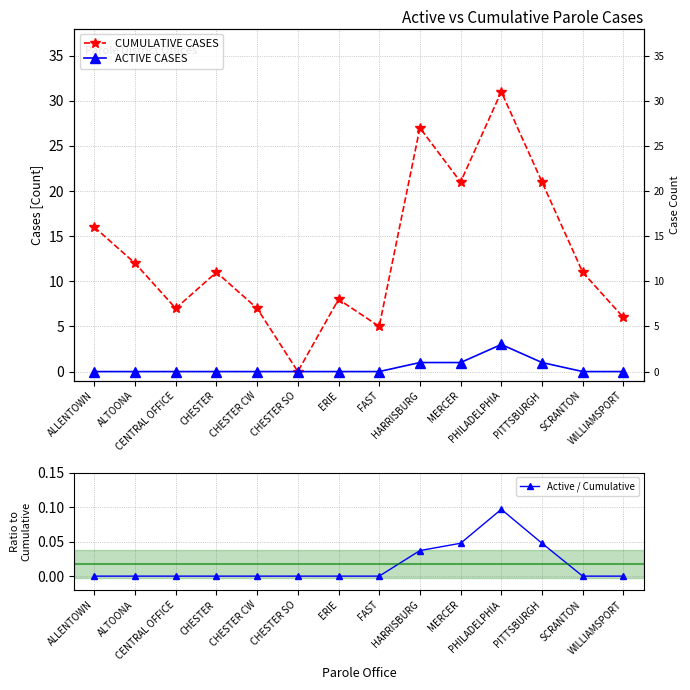

The value of ACTIVE CASES at ALLENTOWN is 0.0. True or false?

True